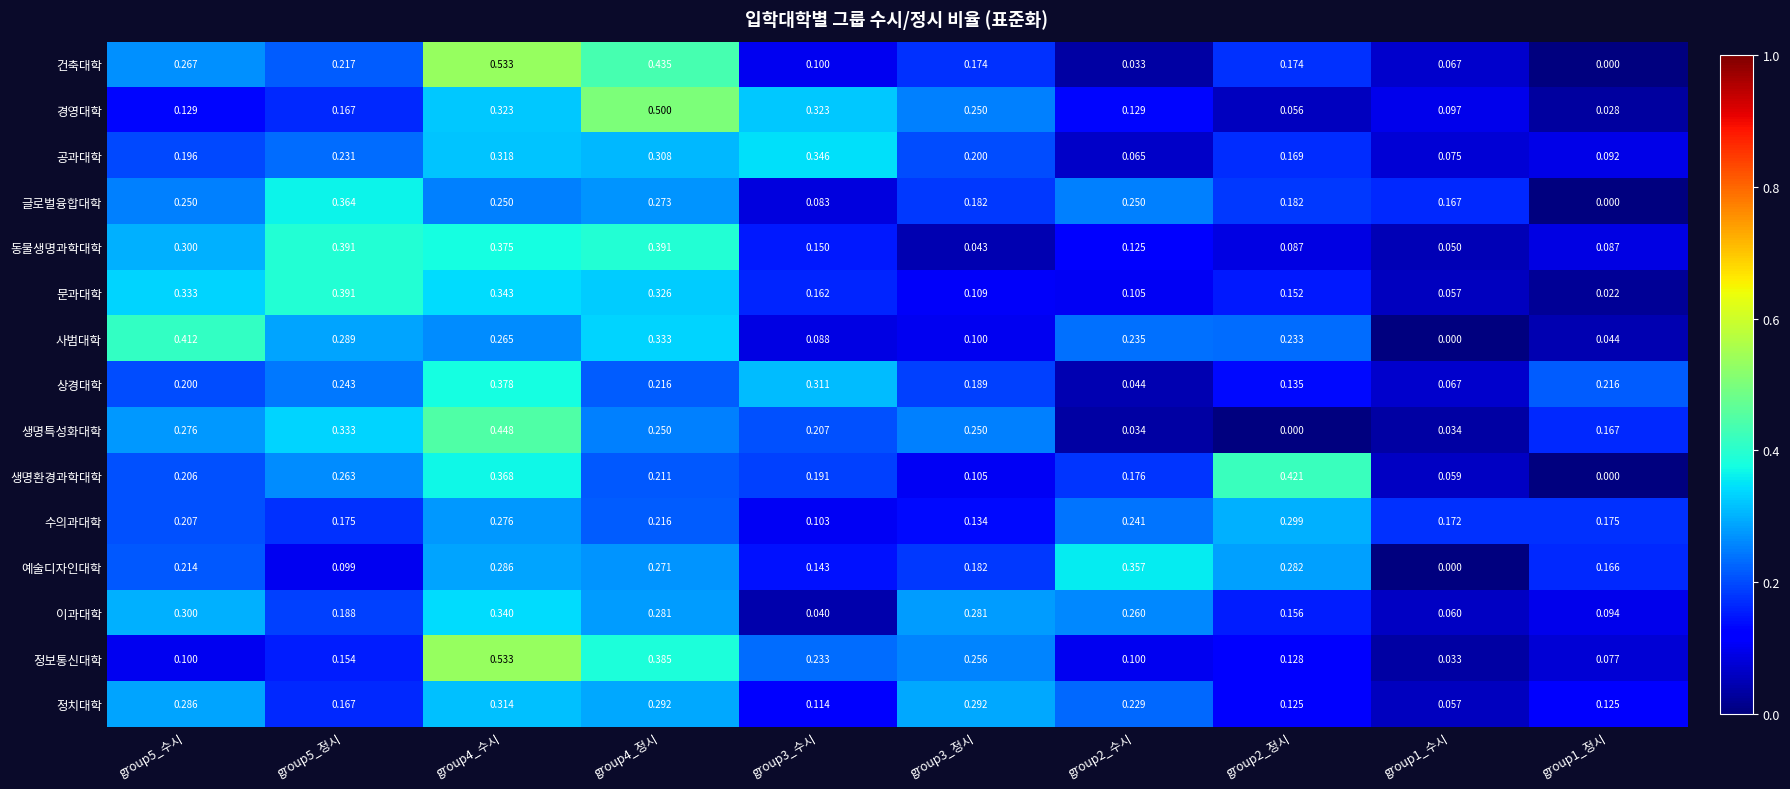

At group3_수시, list the series in order from largest to smallest.

공과대학, 경영대학, 상경대학, 정보통신대학, 생명특성화대학, 생명환경과학대학, 문과대학, 동물생명과학대학, 예술디자인대학, 정치대학, 수의과대학, 건축대학, 사범대학, 글로벌융합대학, 이과대학